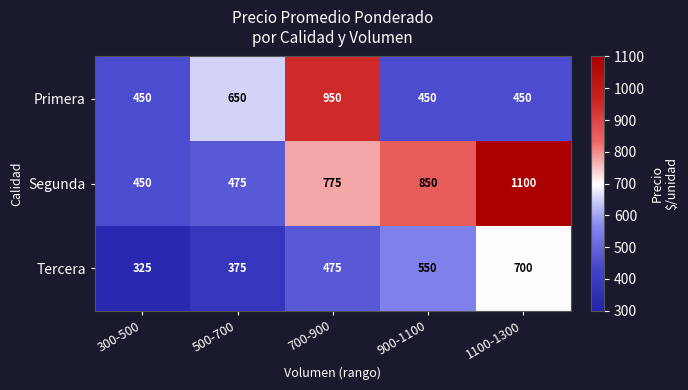

How many Tercera values are between 375 and 550?

3